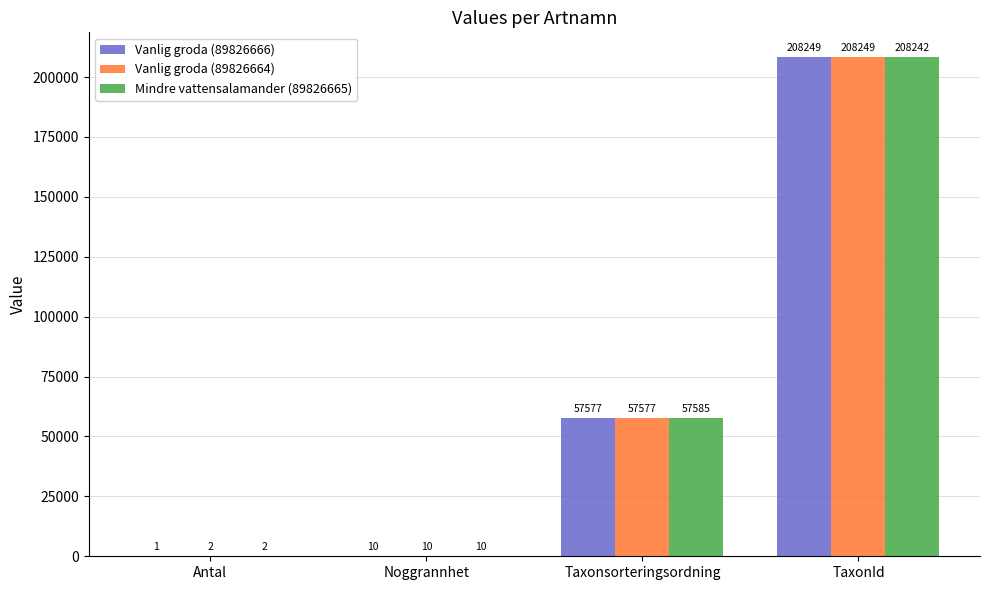

At which category is the sum across all series the highest?

TaxonId